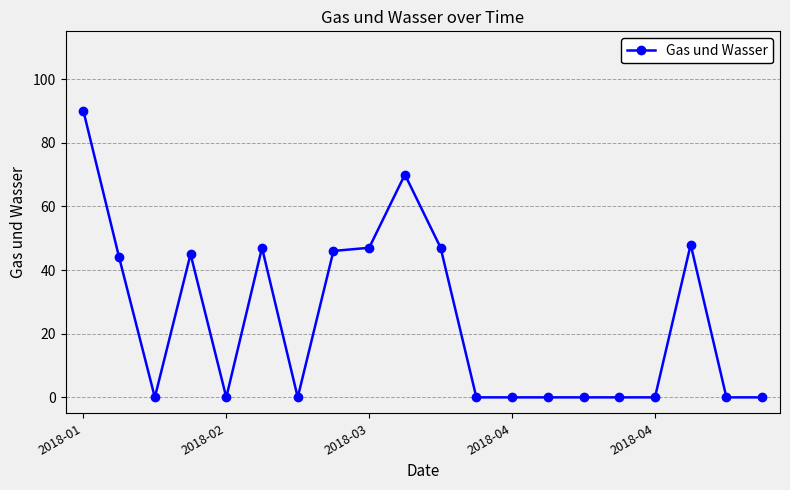

What is the maximum value shown in the chart?

90